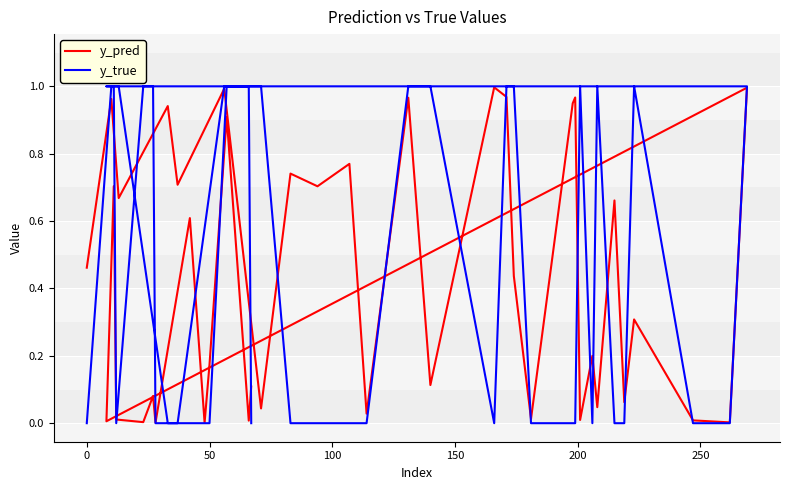

True or false: y_true has more than 2 interior local peaks.

True